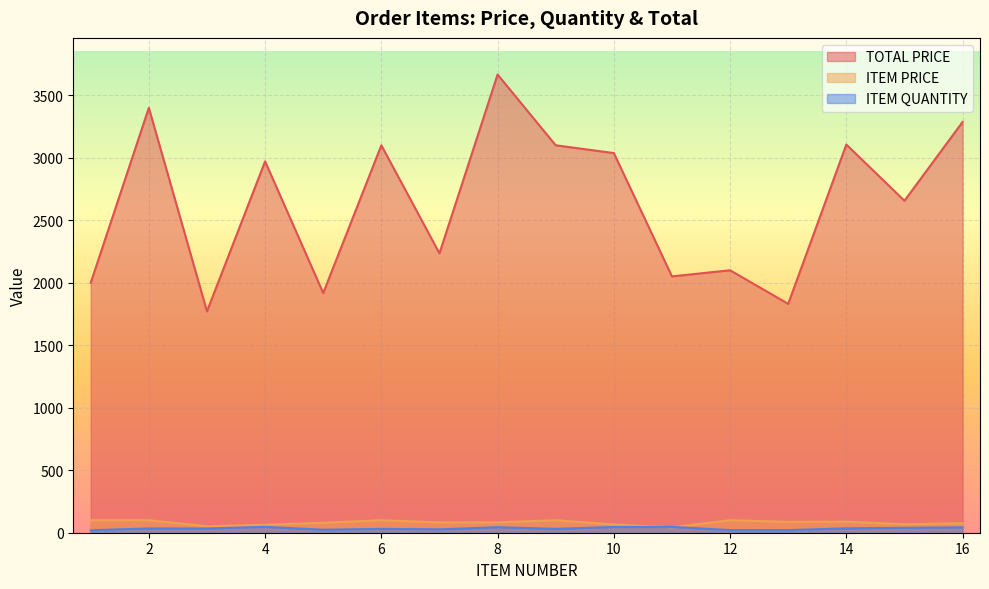

What is the value of the TOTAL PRICE point at the 10th from the left?

3037.8